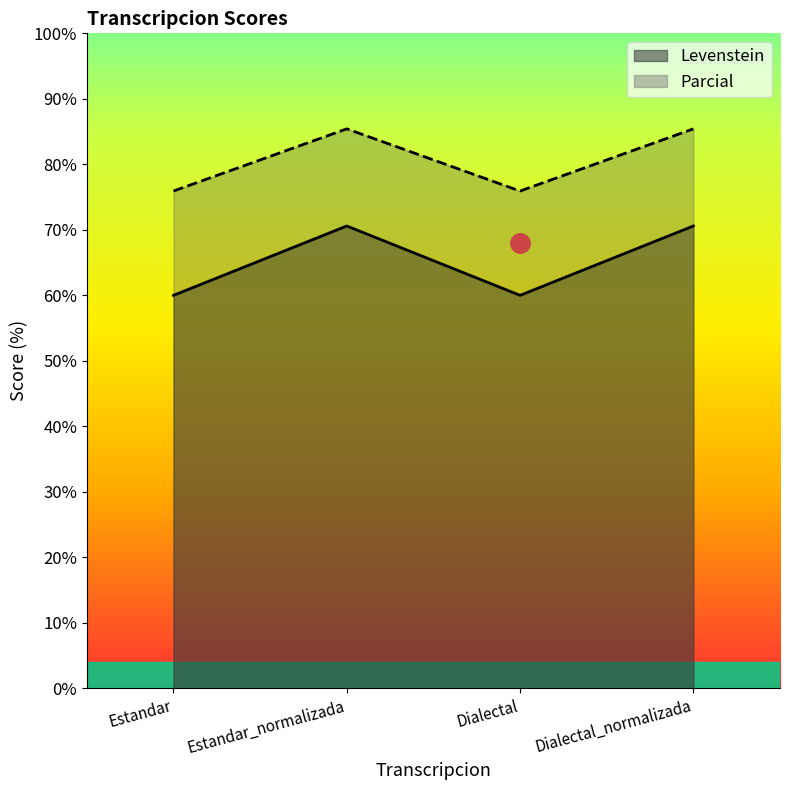

What is the greatest value displayed?

85.4